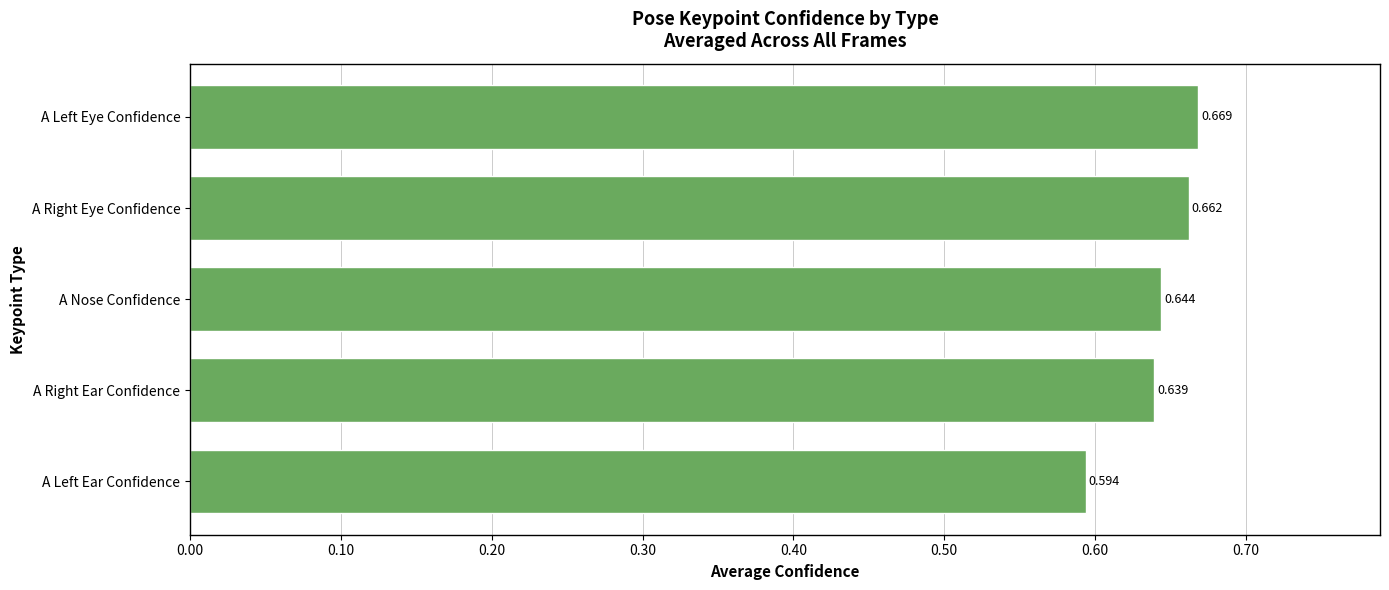

At which label is the value closest to 0?

A Left Ear Confidence